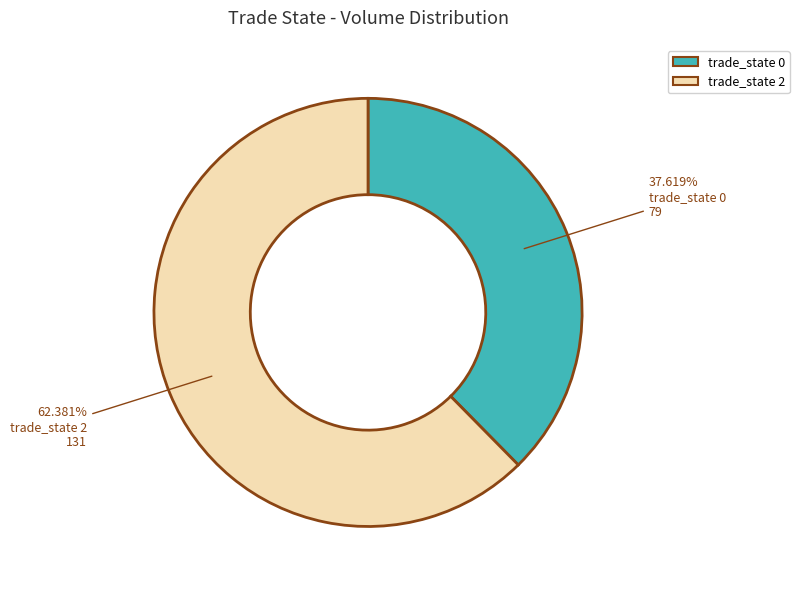

Is there any slice that represents more than half of the pie?

Yes